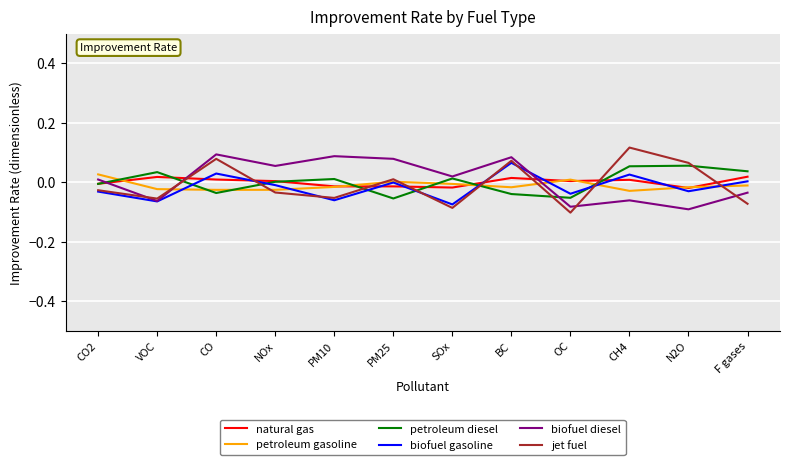

At which category does the chart reach its peak across all series?

CH4